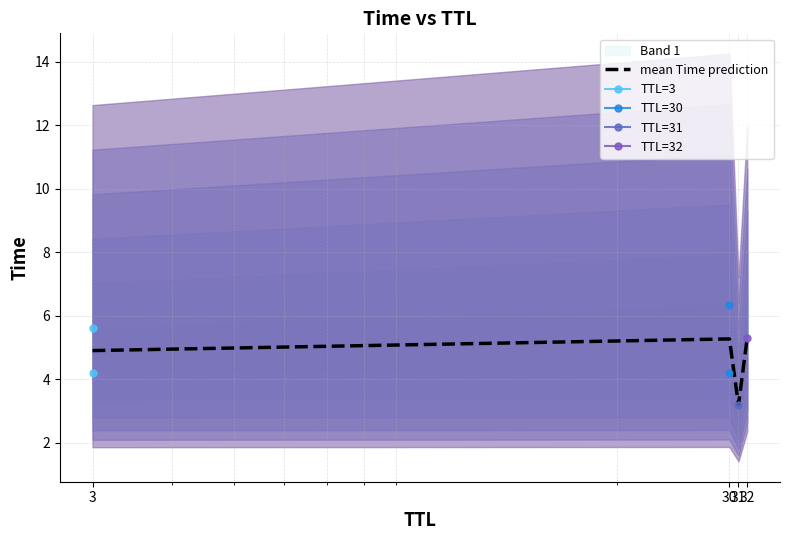

What is the value of the 4th point from the left?

5.3